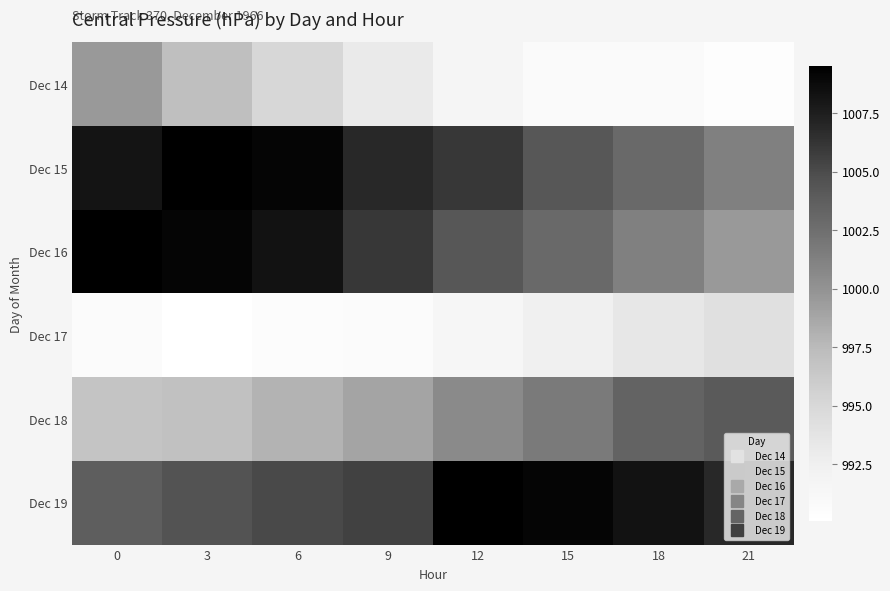

At how many categories does at least one series exceed 1006?

8